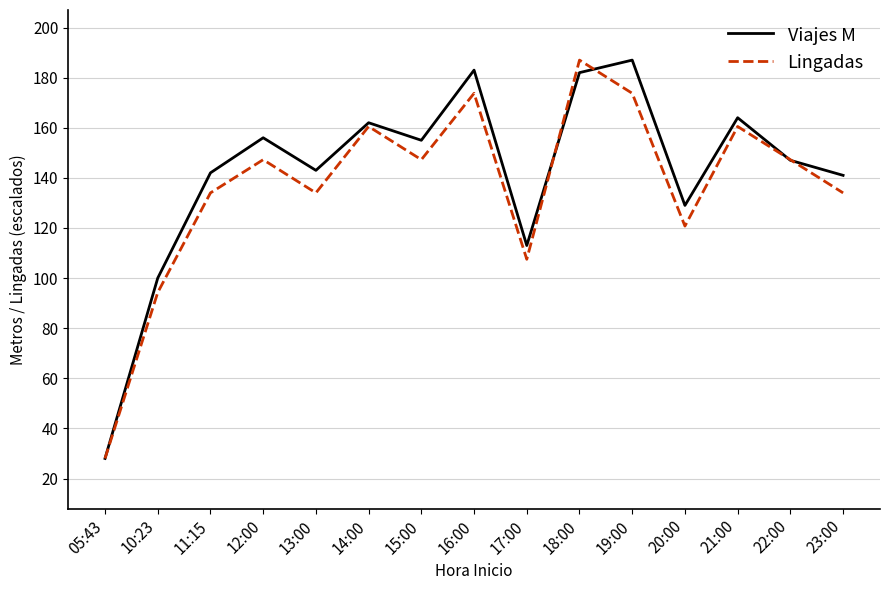

What position from the right is 14:00?

10